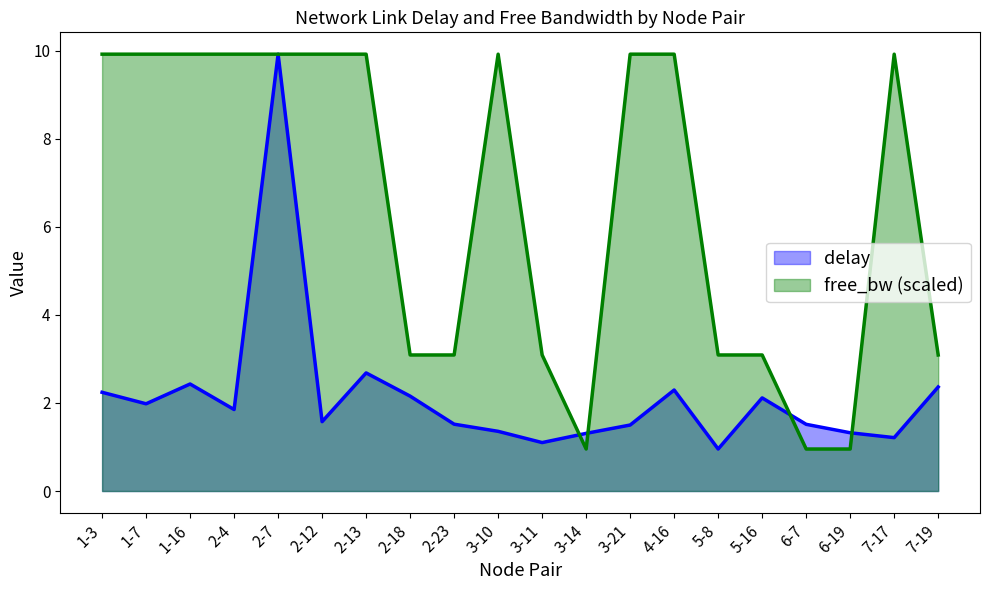

What is the sum of all delay values?

43.4